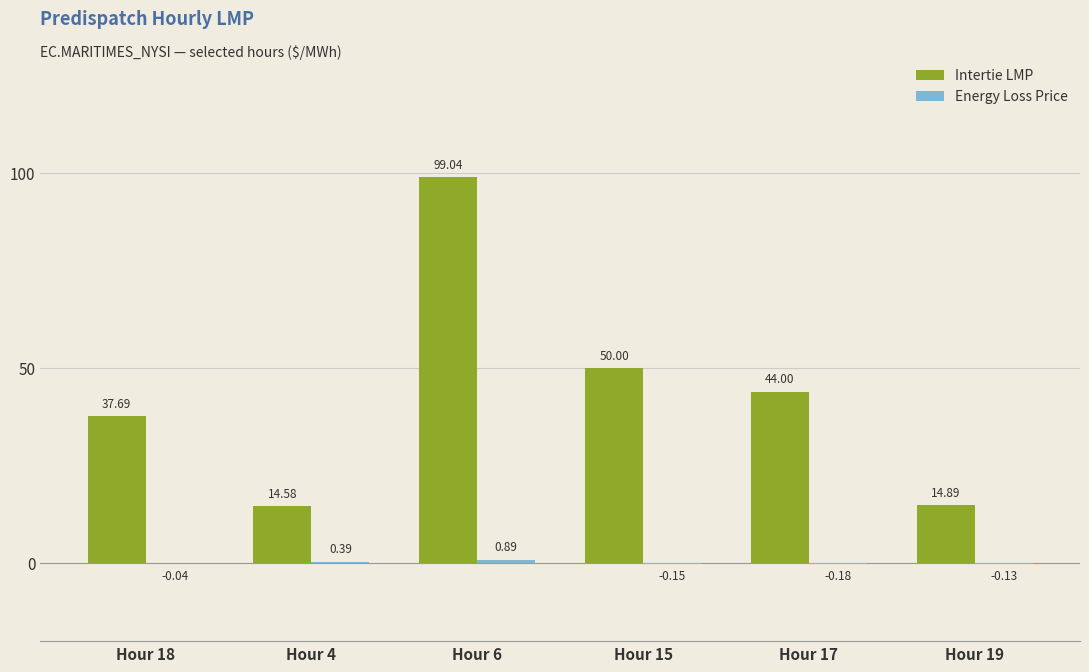

What is the sum of the Intertie LMP values at Hour 19 and Hour 15?

64.9